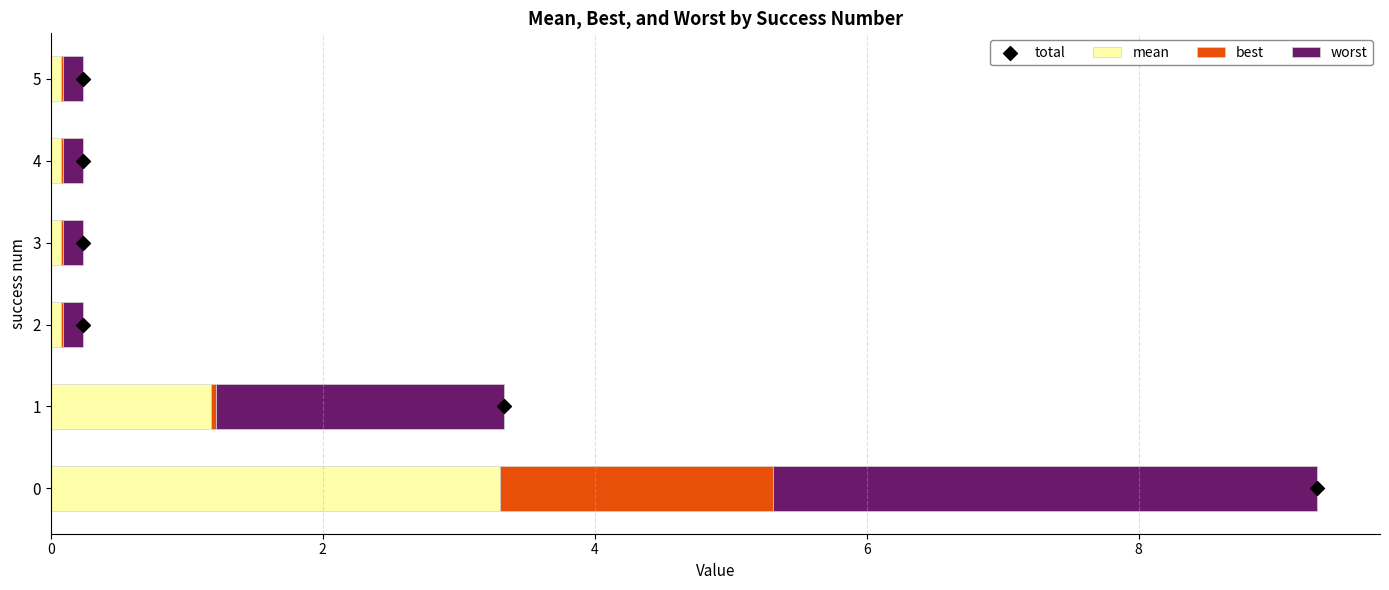

What are all the series names shown in the legend?

mean, best, worst, total